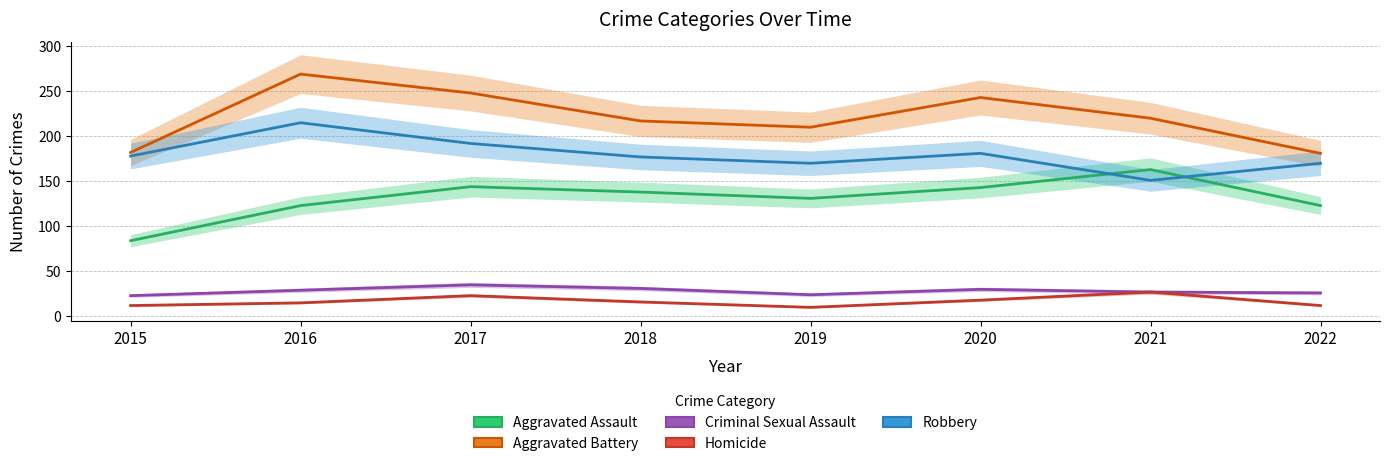

What is the value of the Aggravated Assault point at the 7th from the left?

163